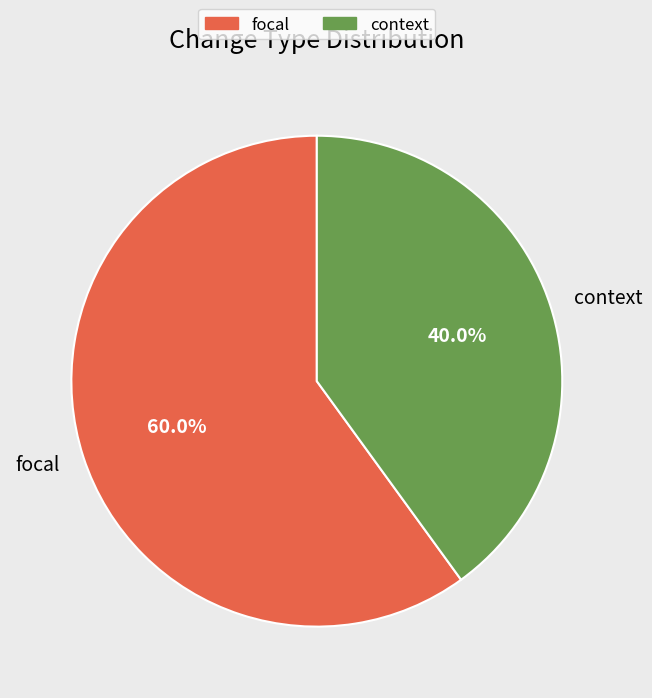

Which has a higher value, focal or context?

focal